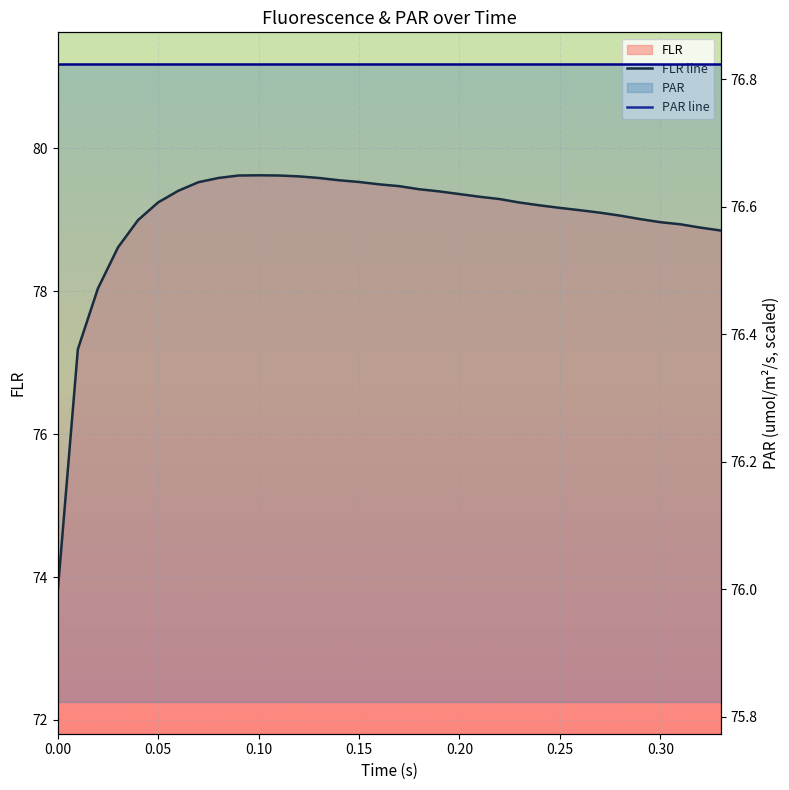

At which category is the sum across all series the highest?

0.10